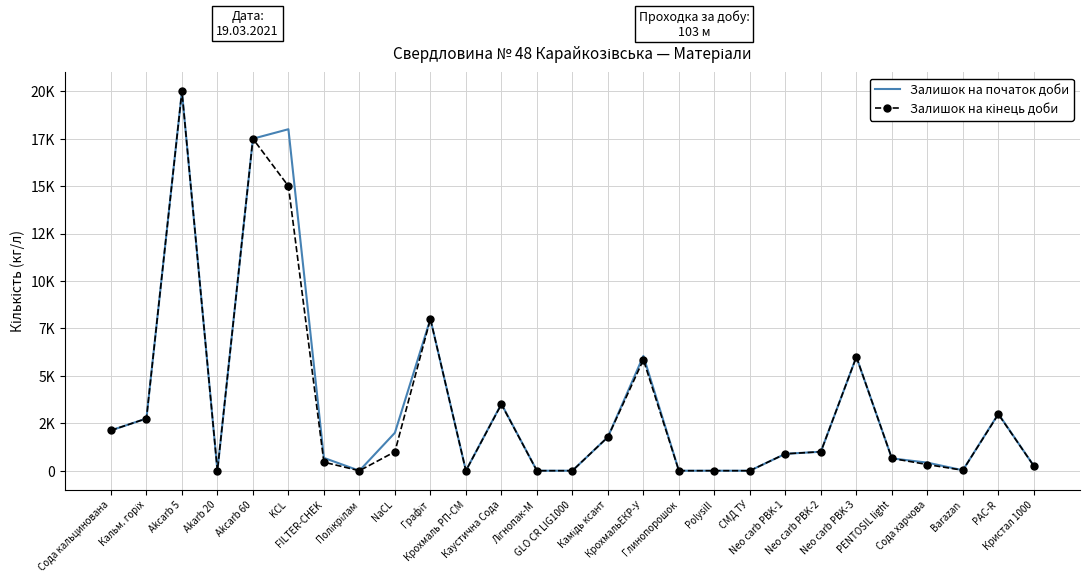

Which series changed the most between Графіт and Лігнопак-М?

Залишок на початок доби